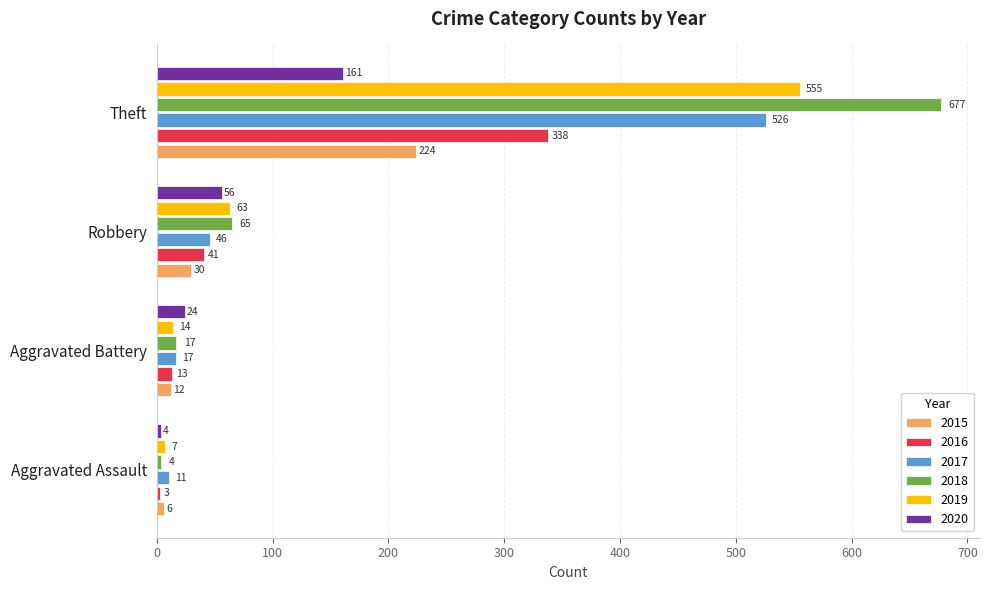

What is the sum of the 2020 values at Aggravated Assault and Robbery?

60